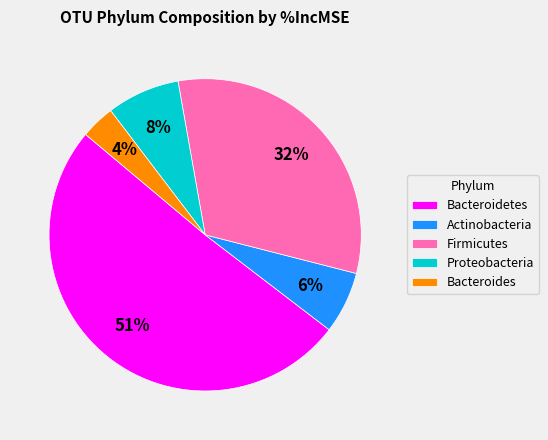

Which category has the smallest portion of the pie?

Bacteroides